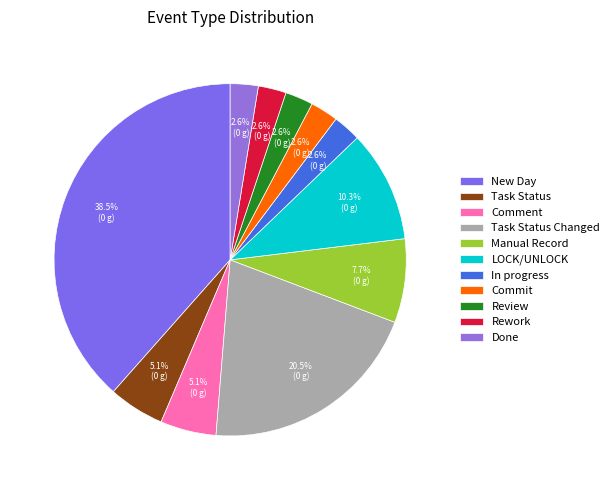

Is there any slice that represents more than half of the pie?

No